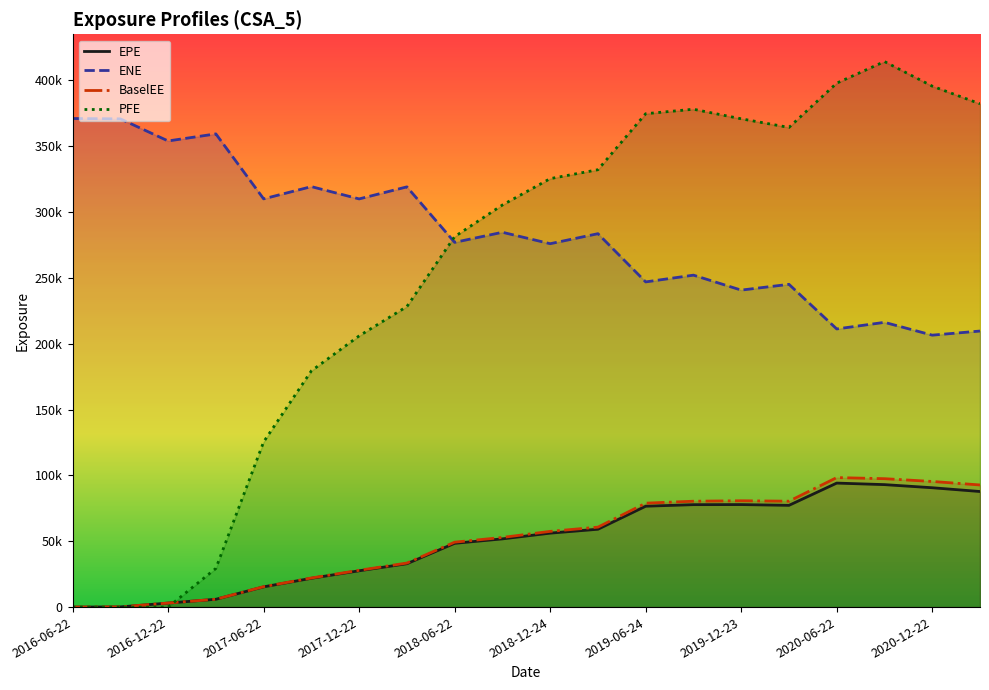

After their last crossing, which series has the higher values: EPE or PFE?

PFE